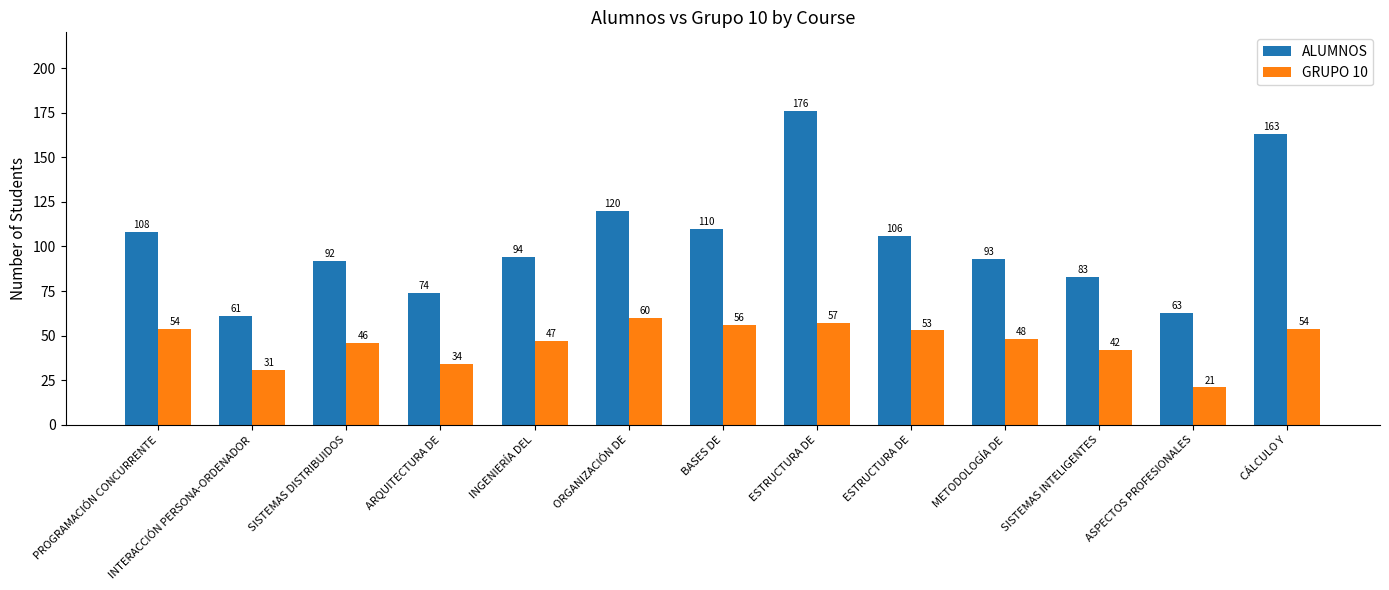

What is the sum of the GRUPO 10 values at ESTRUCTURA DE and SISTEMAS INTELIGENTES?

99